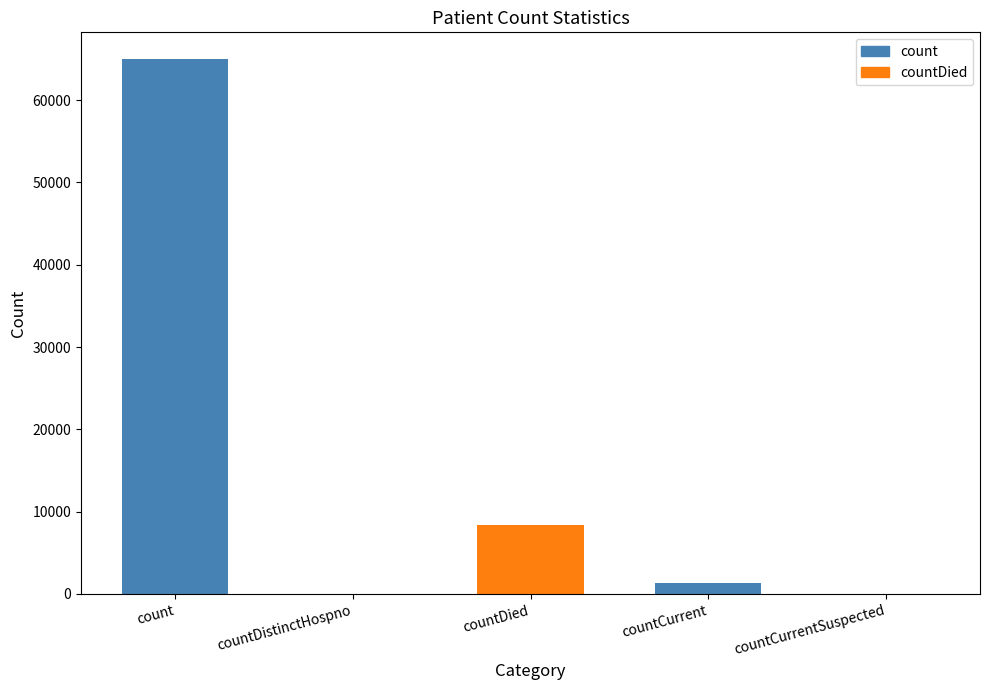

Count the number of categories in the chart.

5